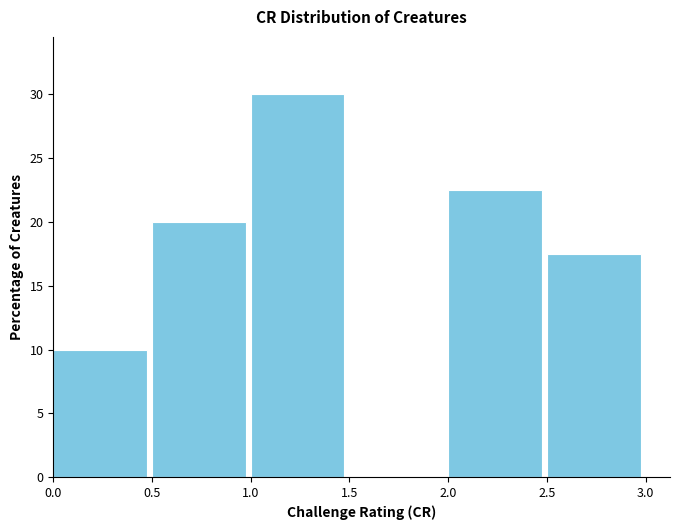

Reading left to right, list every bar in this chart as the range it spans on the x-axis followed by its height. The values are not printed on the chart, so give them approximately, as read against the axis.

0.0 to 0.5: 10.0
0.5 to 1.0: 20.0
1.0 to 1.5: 30.0
1.5 to 2.0: 0
2.0 to 2.5: 22.5
2.5 to 3.0: 17.5